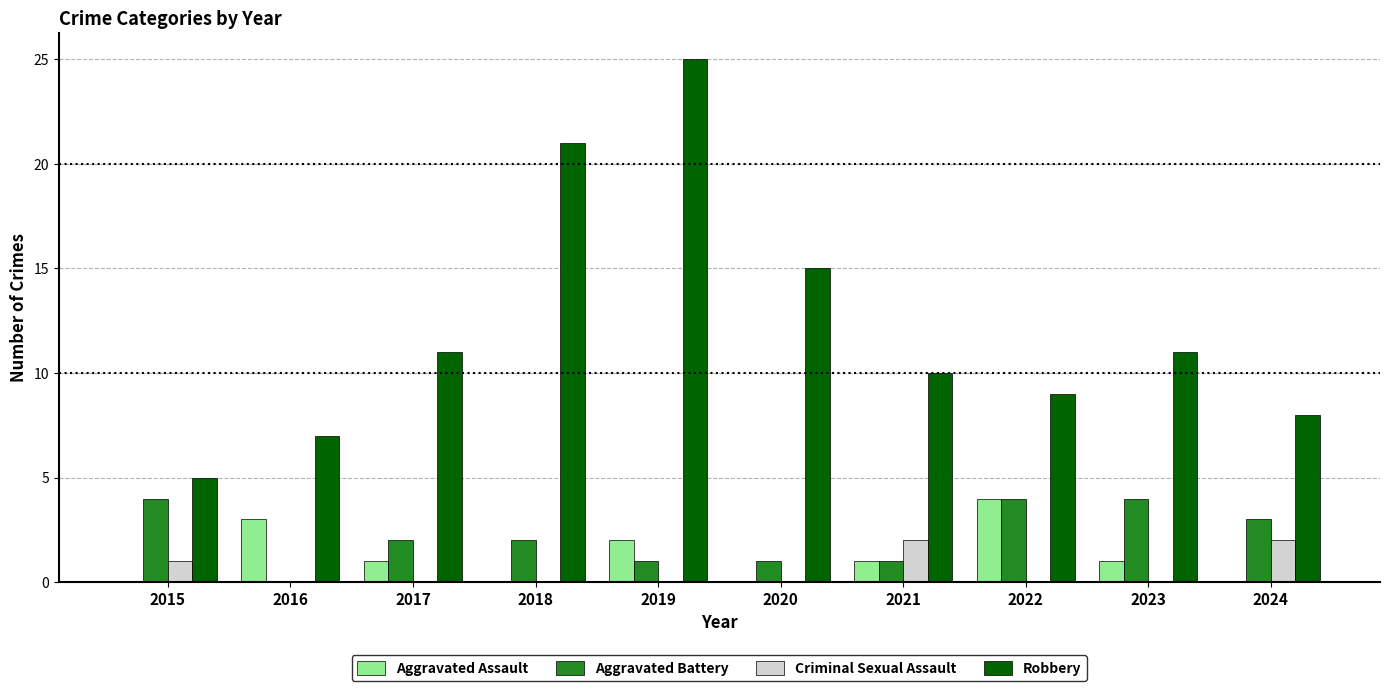

How many groups of bars are there?

10